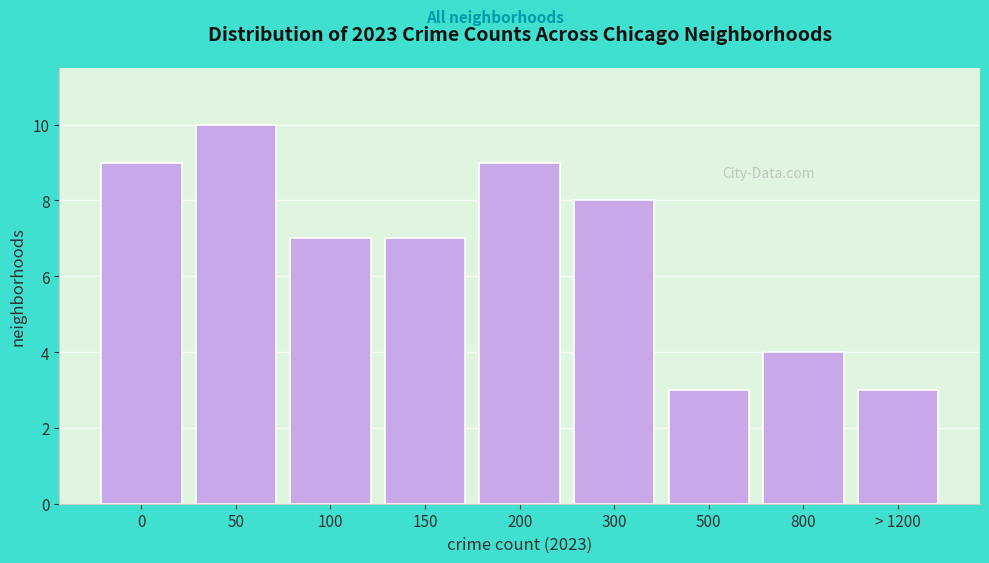

Reading left to right, list all the values displayed in this chart.

0=9	50=10	100=7	150=7	200=9	300=8	500=3	800=4	> 1200=3